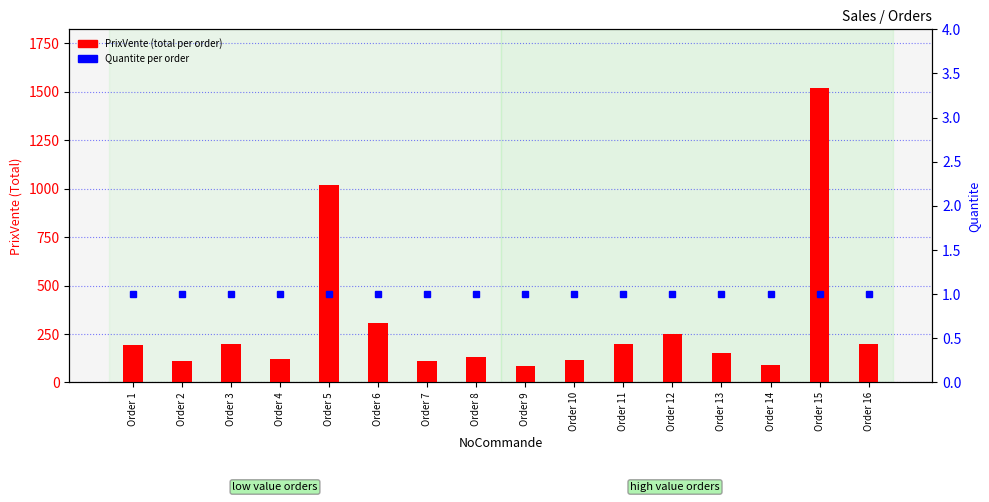

List the labels in order of PrixVente (total per order) value, largest first.

Order 15, Order 5, Order 6, Order 12, Order 11, Order 3, Order 16, Order 1, Order 13, Order 8, Order 4, Order 10, Order 7, Order 2, Order 14, Order 9